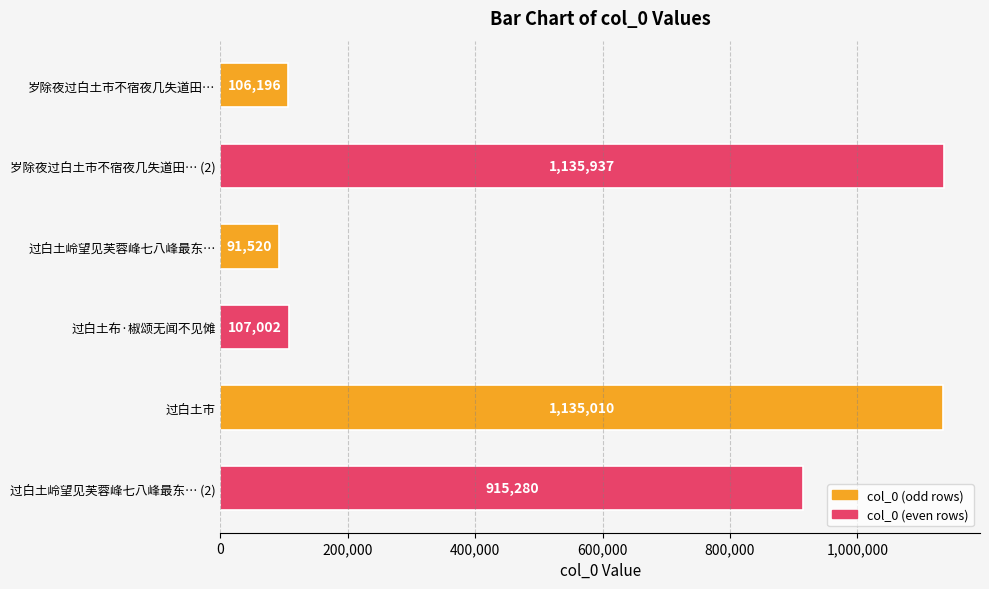

What is the sum of the values at 岁除夜过白土市不宿夜几失道田… and 岁除夜过白土市不宿夜几失道田… (2)?

1242133